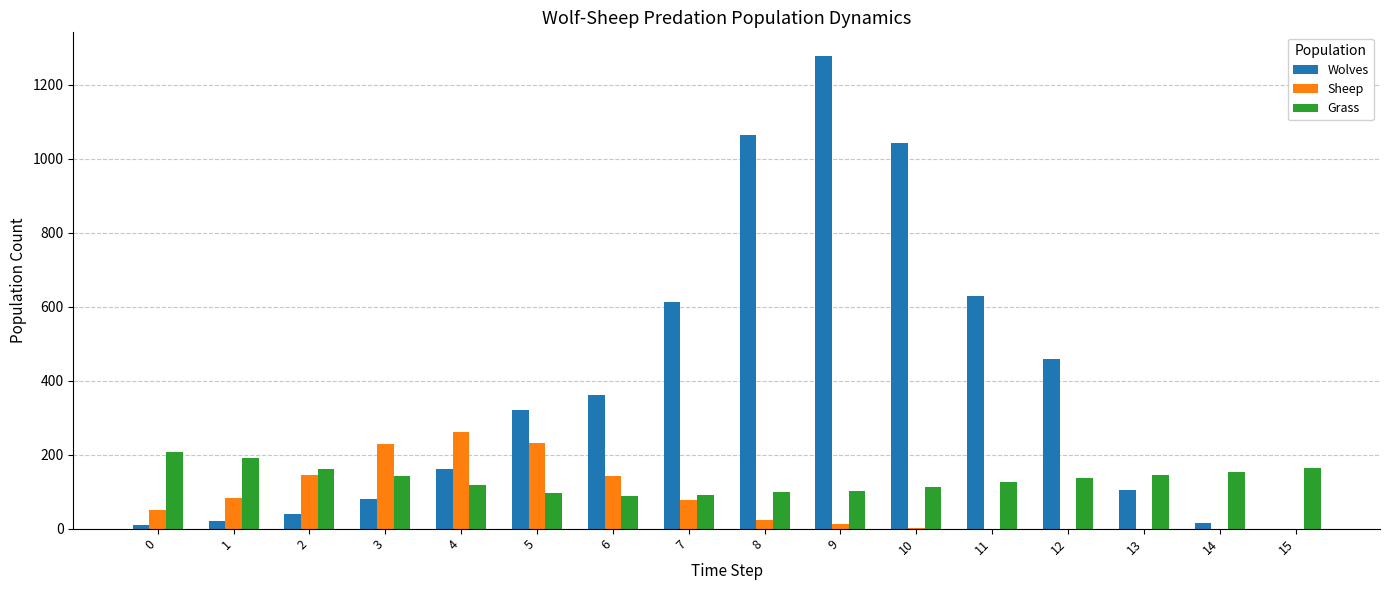

Is it true that Grass equals 117 at 4?

True